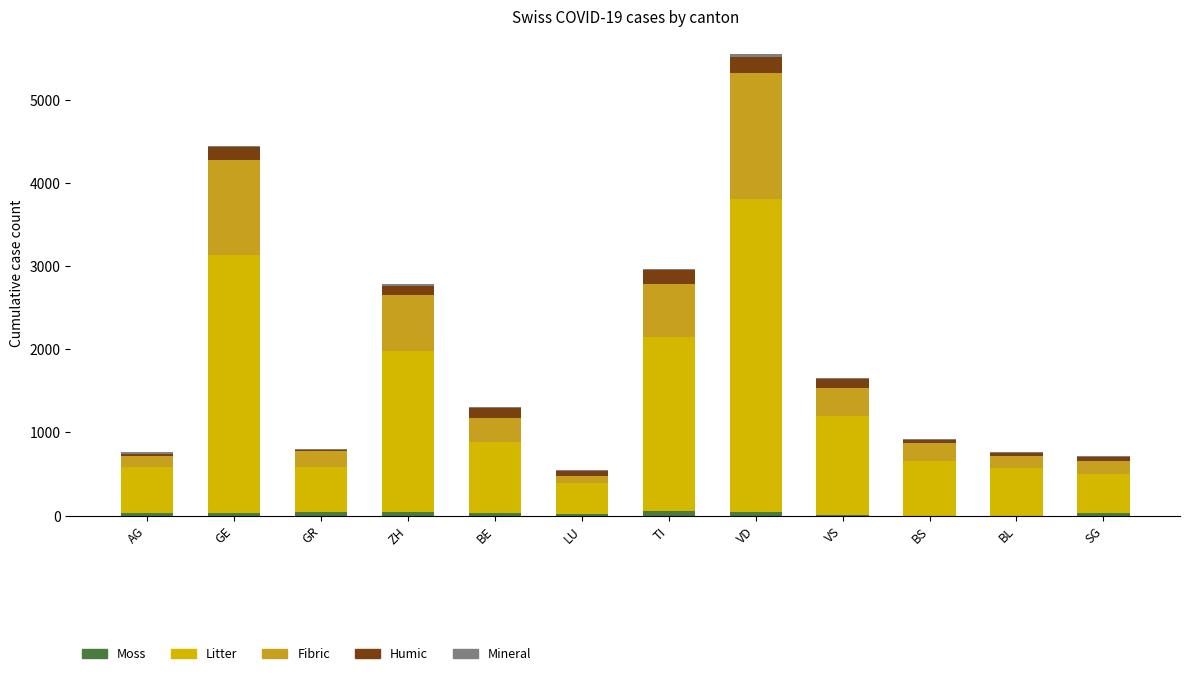

At which category is the sum across all series the highest?

VD